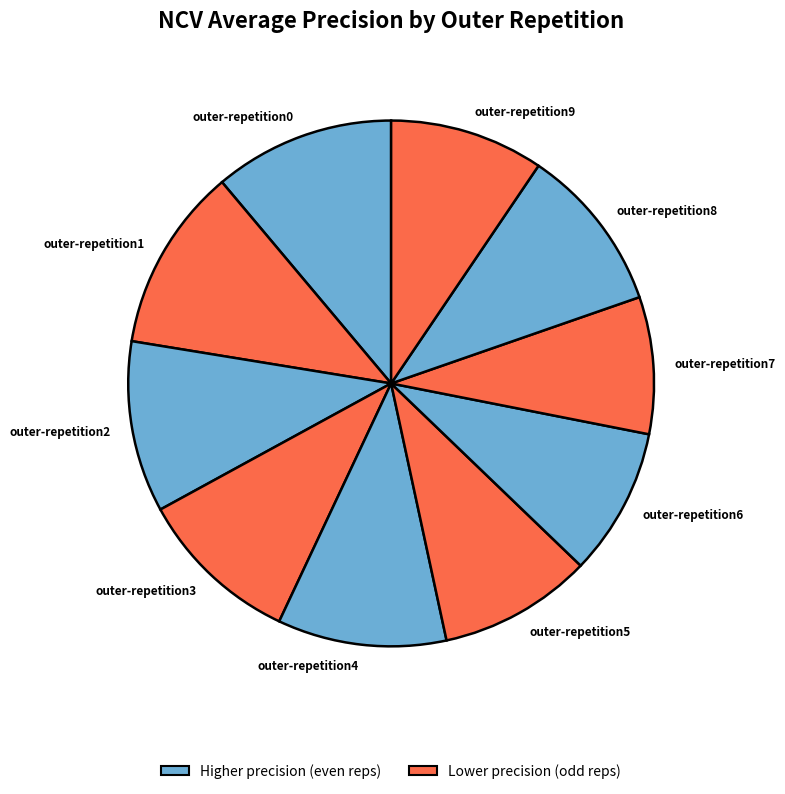

Combined, do outer-repetition0 and outer-repetition3 account for over 50%?

No